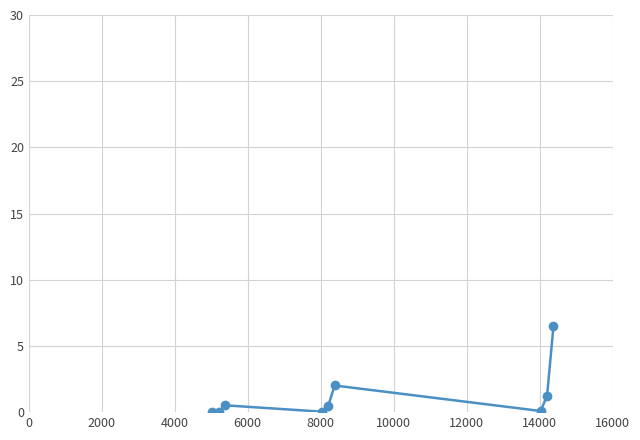

What is the maximum value shown in the chart?

6.5